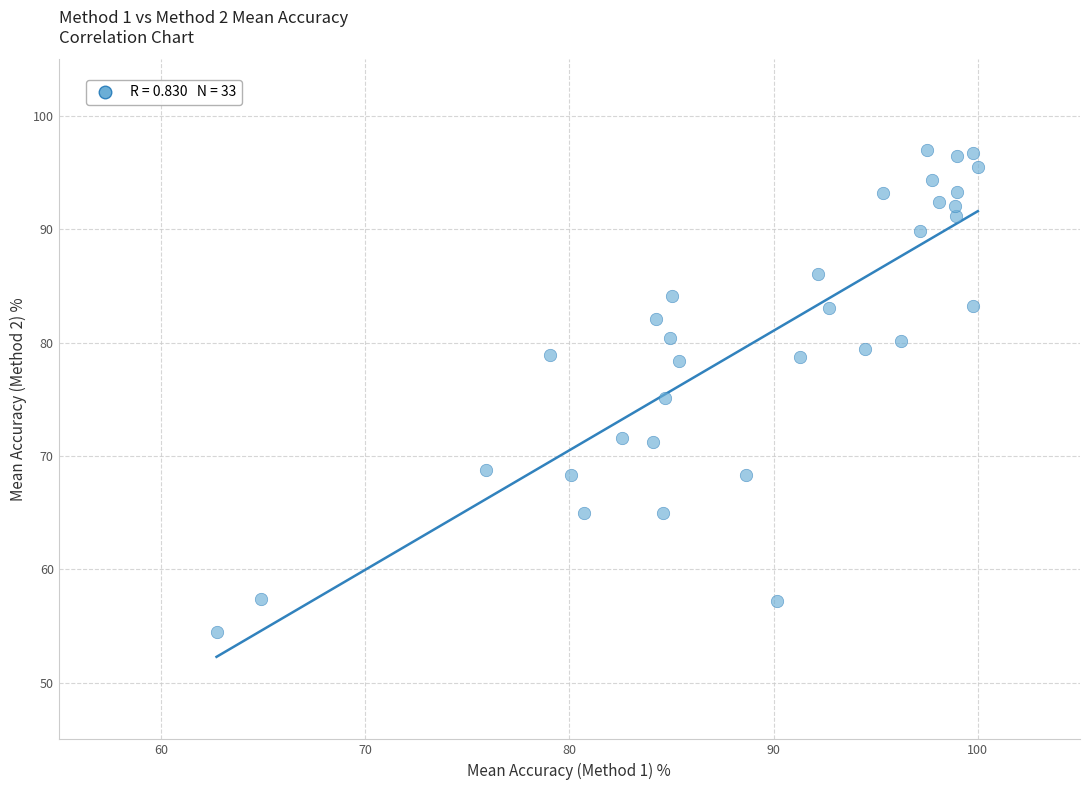

What is the range of Y values (max minus min)?

42.5